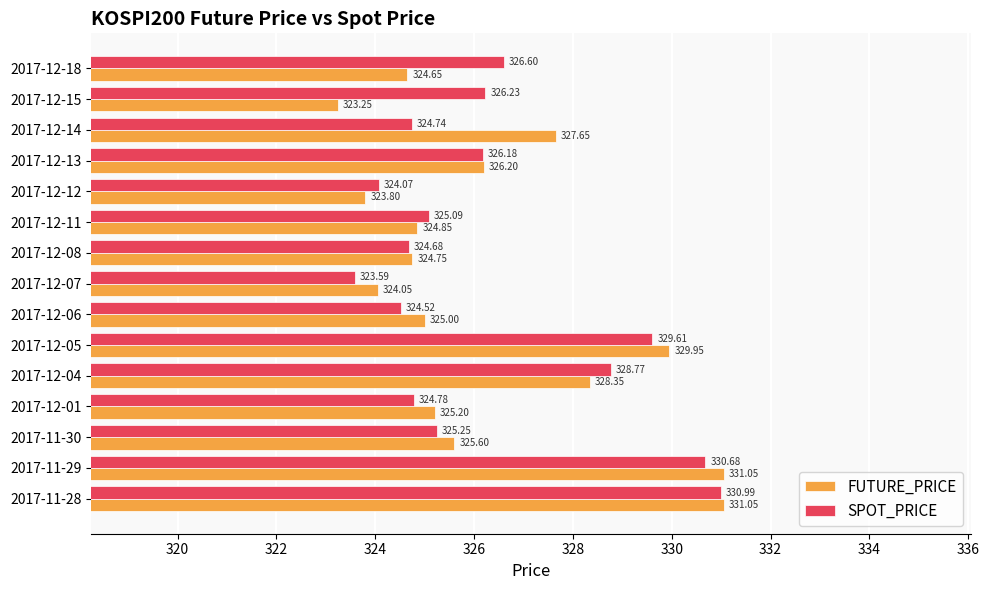

Which series has the largest total across all categories?

SPOT_PRICE